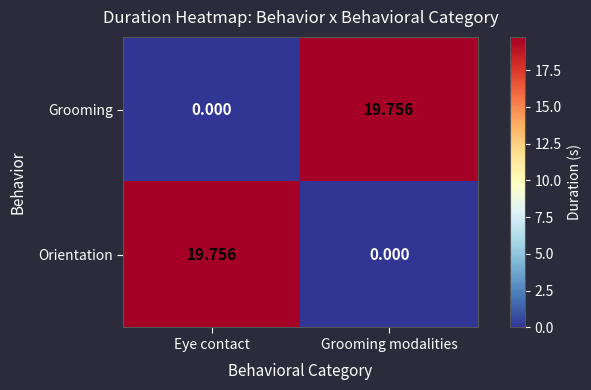

Where is Orientation nearest to the value 9?

Grooming modalities